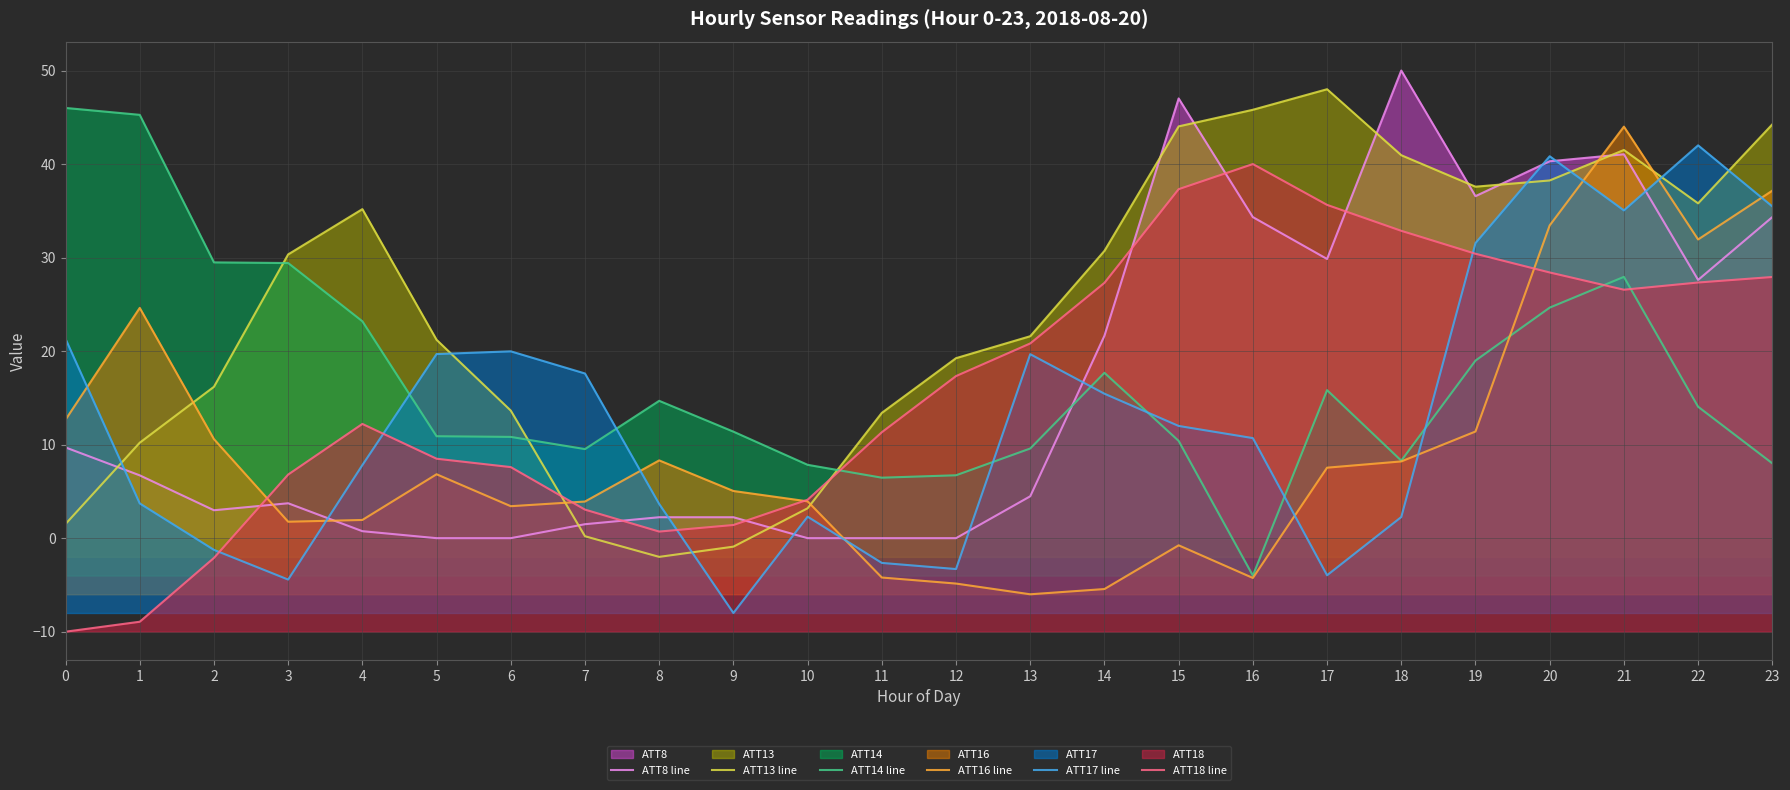

Which category has the highest value across all series?

18